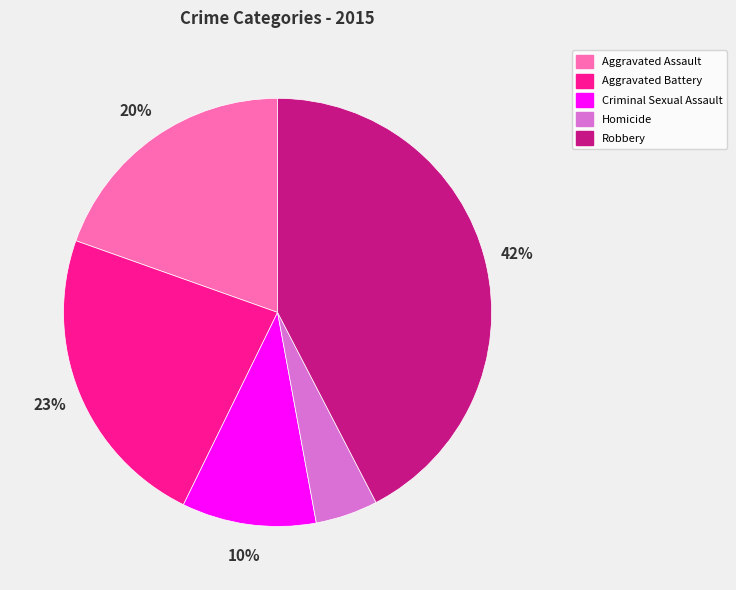

Approximately how many times larger is the value at Homicide compared to Criminal Sexual Assault?

0.5